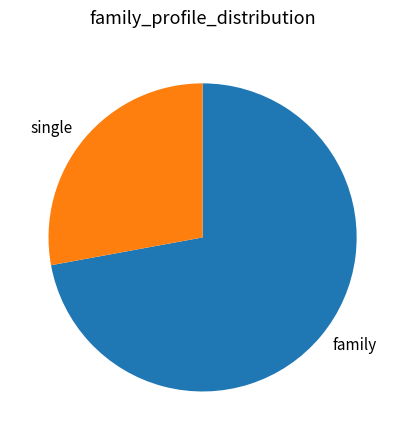

What is the majority slice?

family